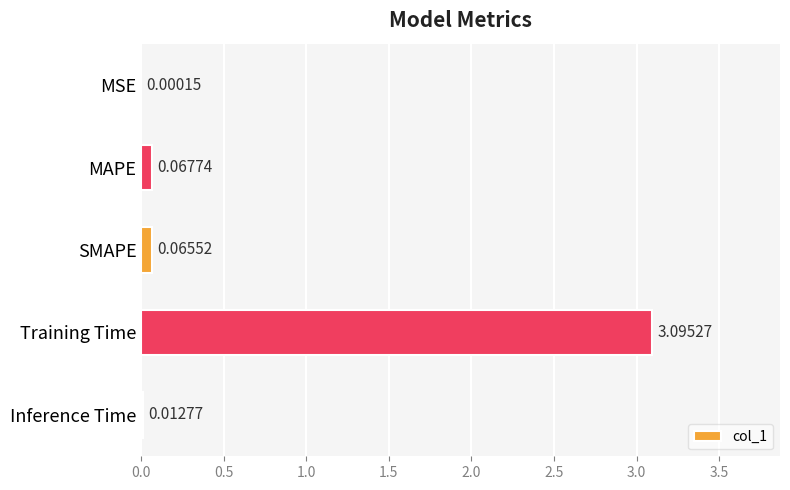

Which has a higher value, Inference Time or MSE?

Inference Time